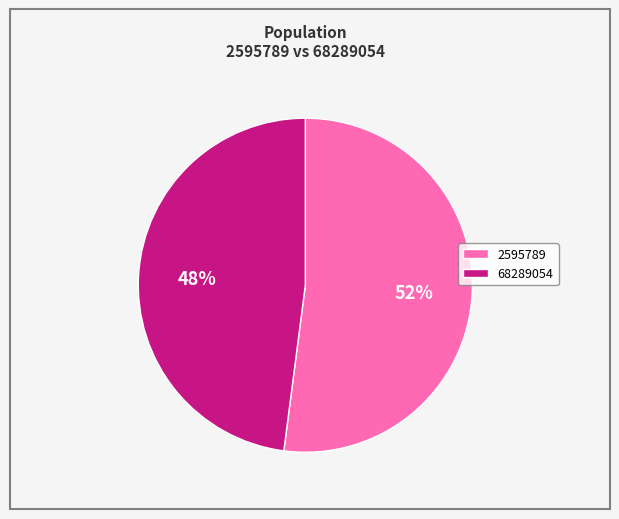

Which slice is the largest?

2595789